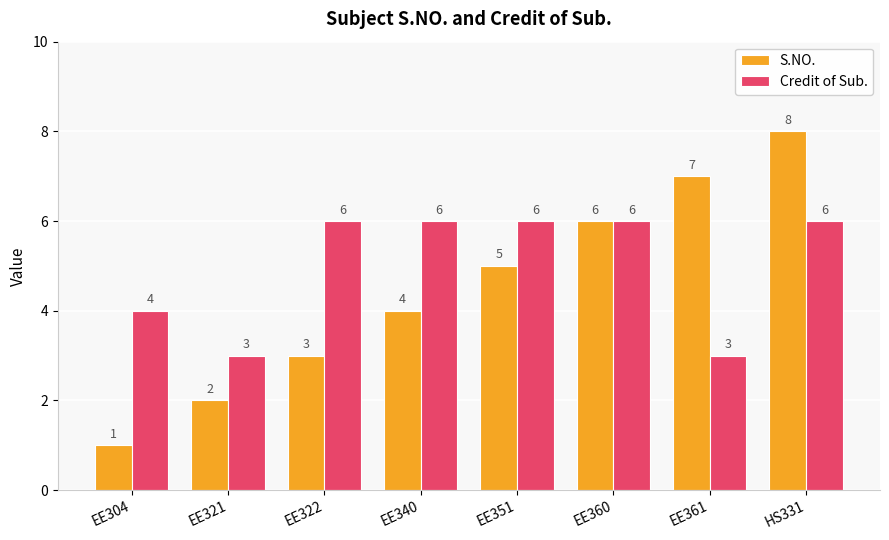

At which category is the sum across all series the highest?

HS331